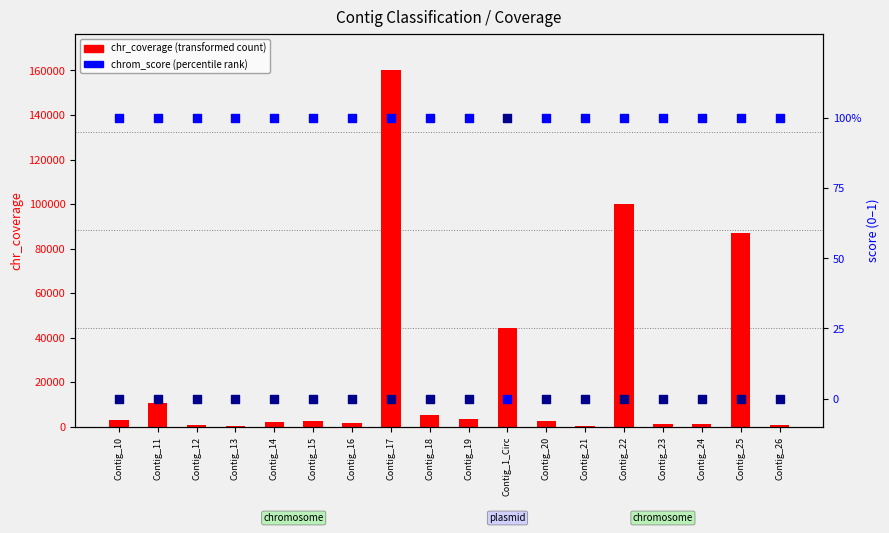

What is the total value across all series at Contig_10?

2901